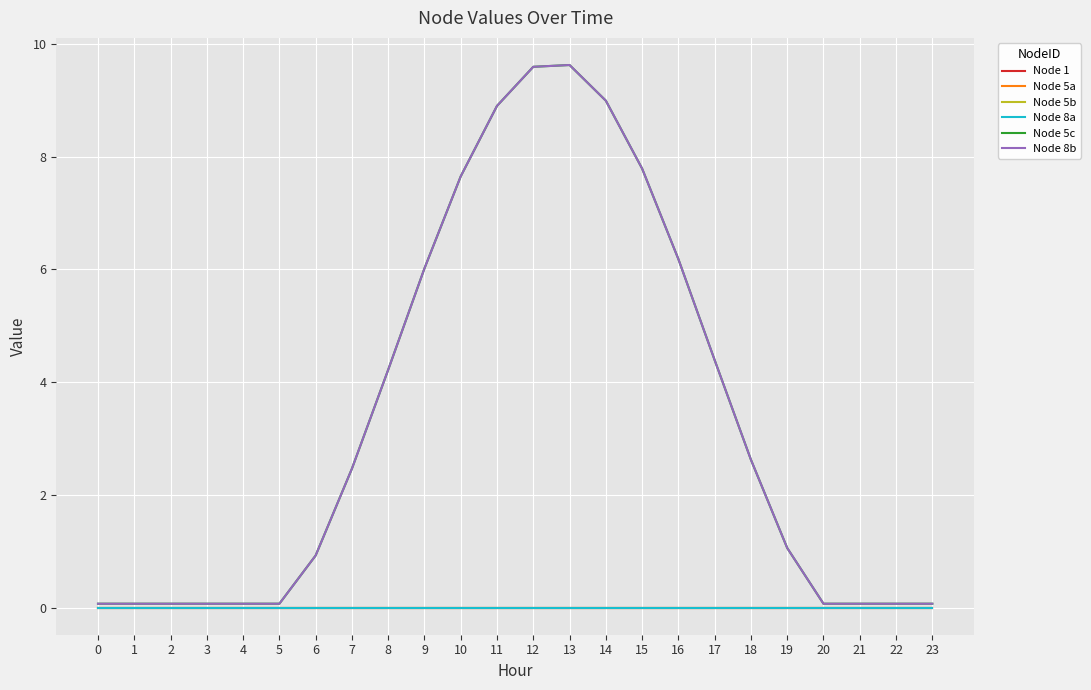

Does the chart have visible grid lines?

Yes